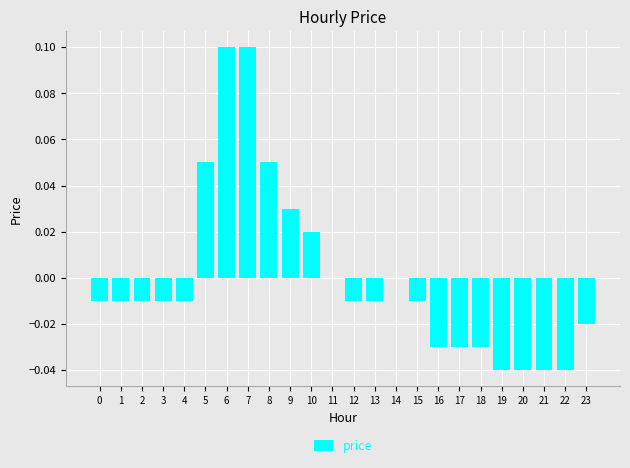

True or false: the data shows -0.0 at 18.

True